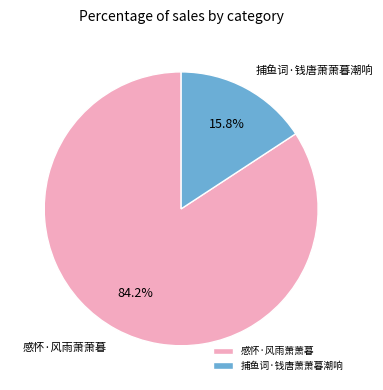

What percentage do 感怀·风雨萧萧暮 and 捕鱼词·钱唐萧萧暮潮响 together represent?

100.0%